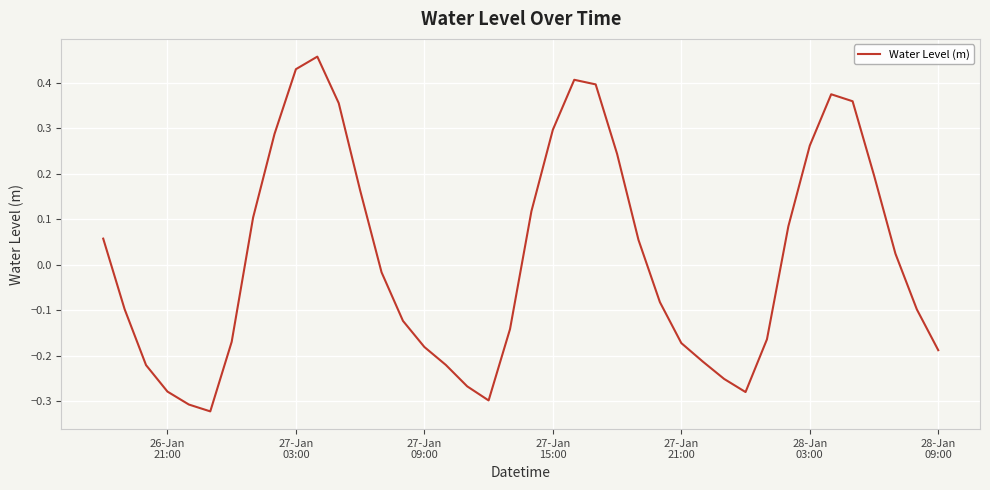

What is the difference between the maximum and minimum values?

0.8